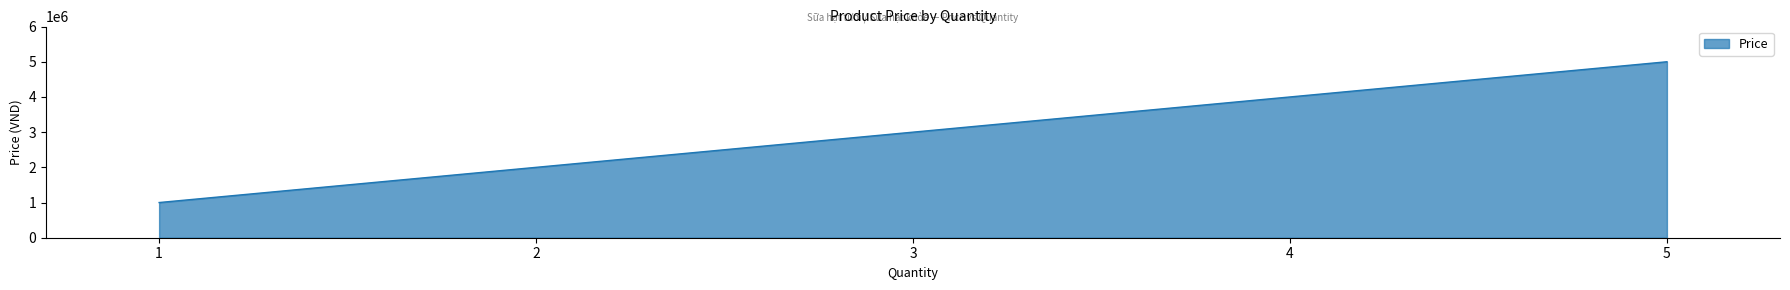

Between 3 and 5, which is larger?

5